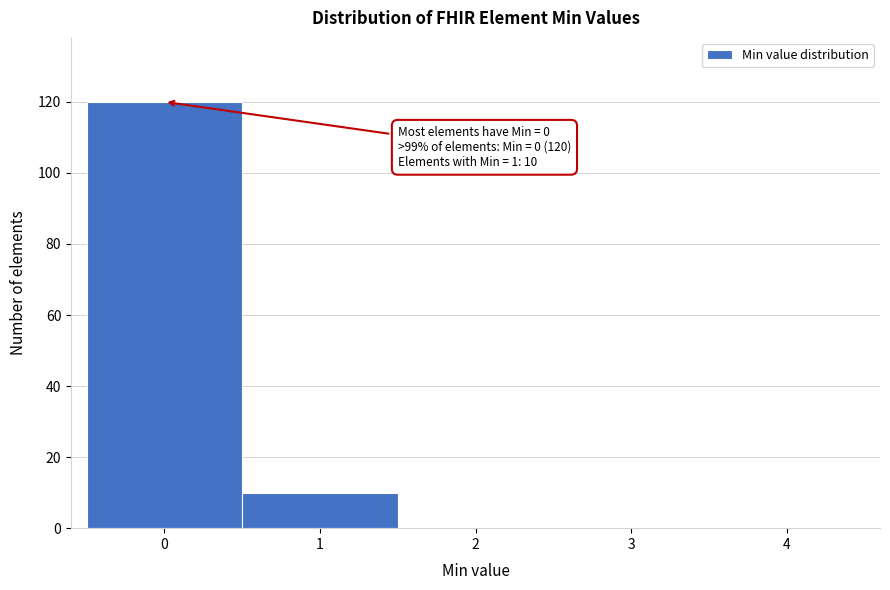

Which range on the x-axis has the tallest bar?

-0.5 to 0.5